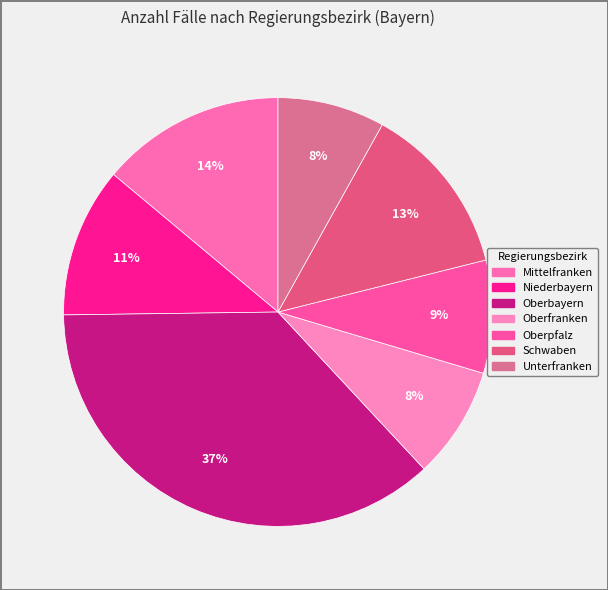

True or false: Schwaben accounts for 13% of the total.

True